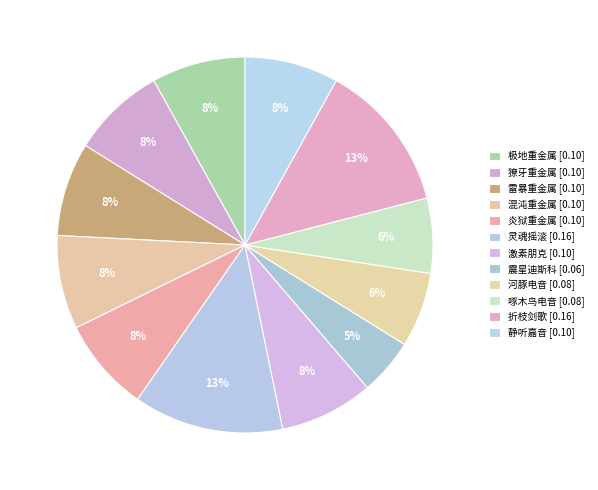

What portion of the pie excludes 混沌重金属?

91.9%